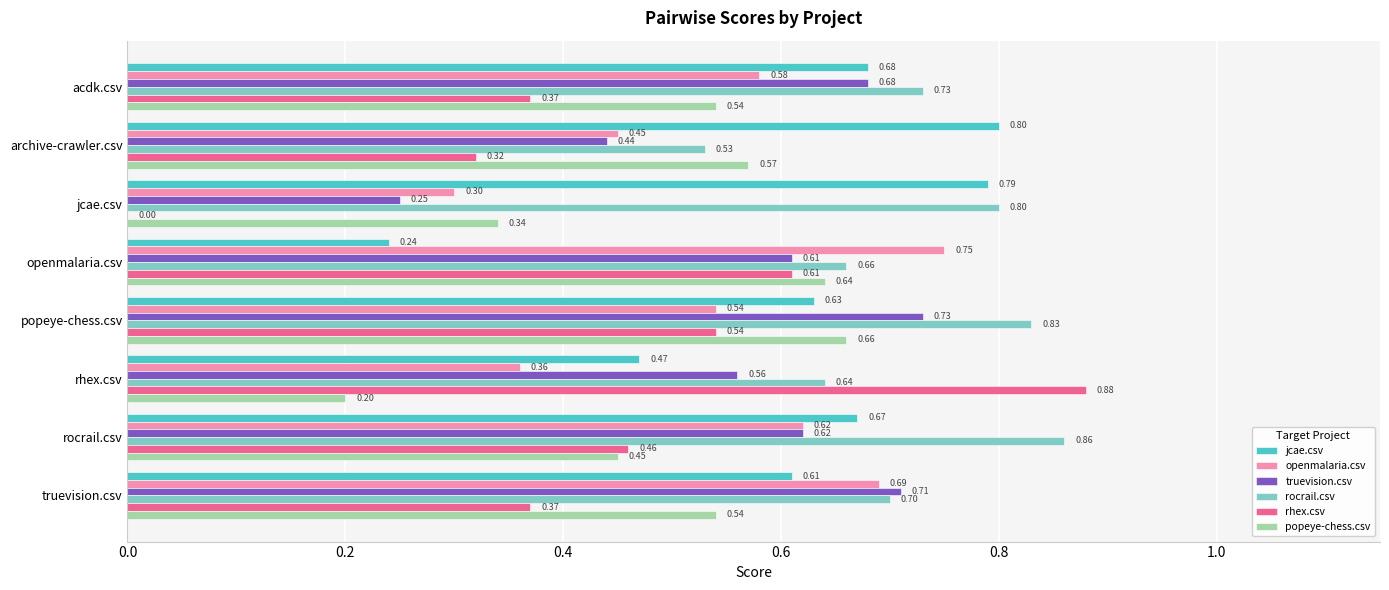

Where is rocrail.csv nearest to the value 0?

archive-crawler.csv